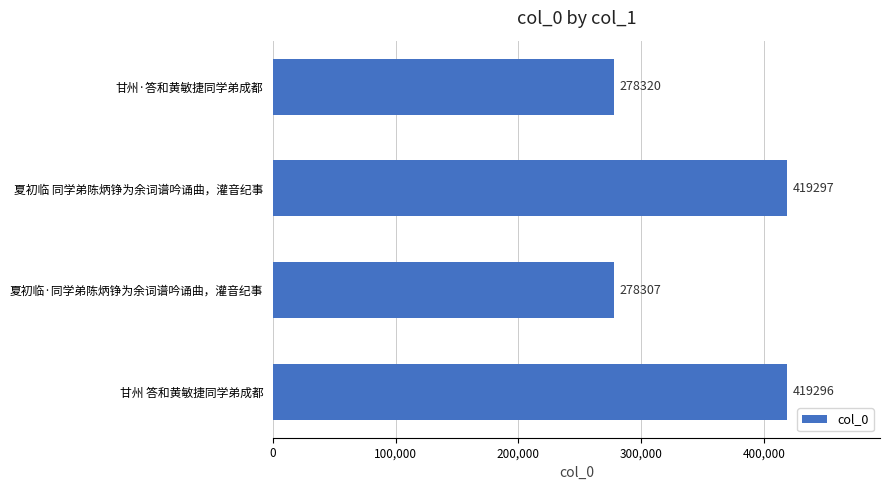

Reading bottom to top, list all the values displayed in this chart.

甘州 答和黄敏捷同学弟成都=419296	夏初临·同学弟陈炳铮为余词谱吟诵曲，灌音纪事=278307	夏初临 同学弟陈炳铮为余词谱吟诵曲，灌音纪事=419297	甘州·答和黄敏捷同学弟成都=278320